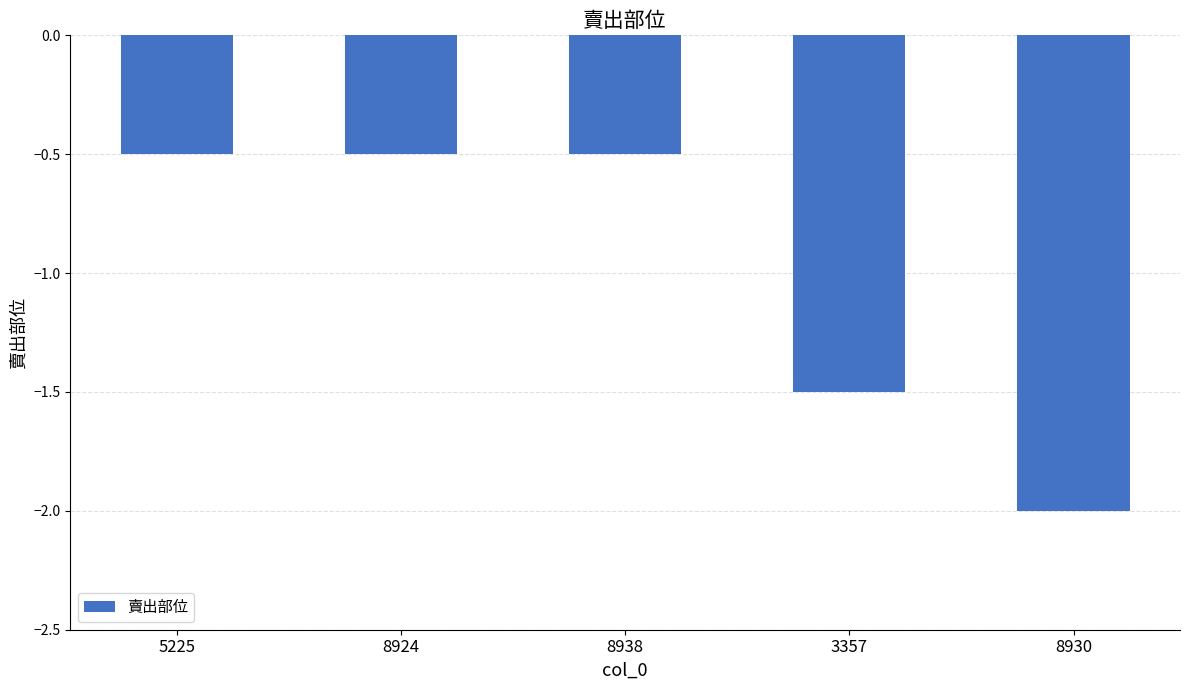

True or false: the data shows -0.8 at 5225.

False